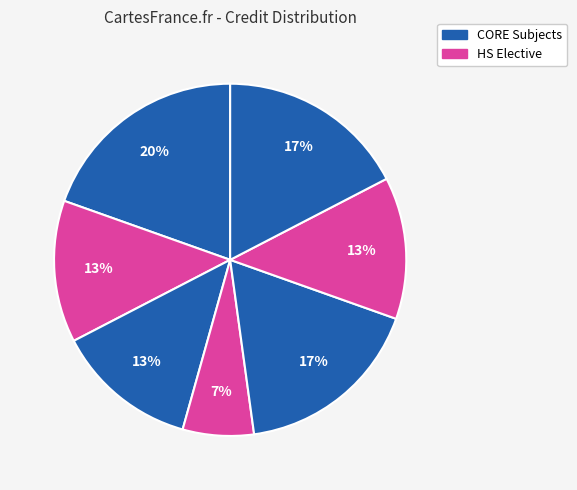

To the nearest percent, what is the difference between the largest and smallest slice percentages?

13%